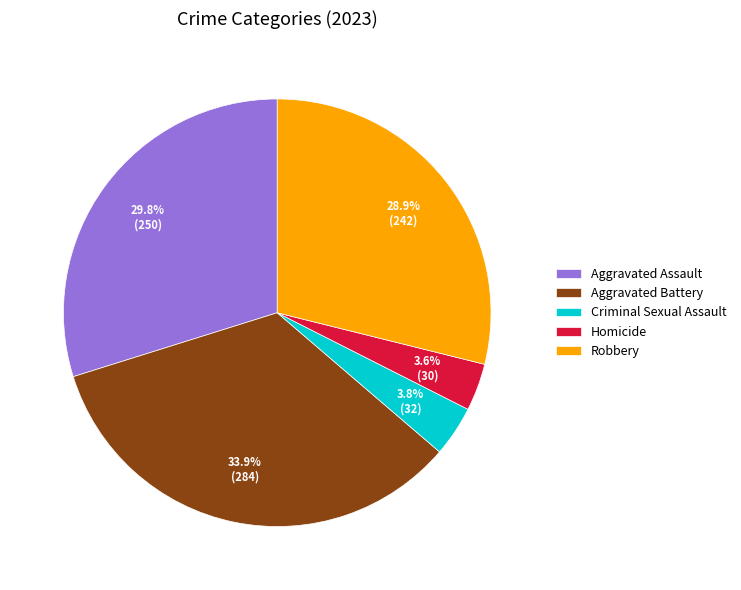

To the nearest percent, what is the difference between the largest and smallest slice percentages?

30%